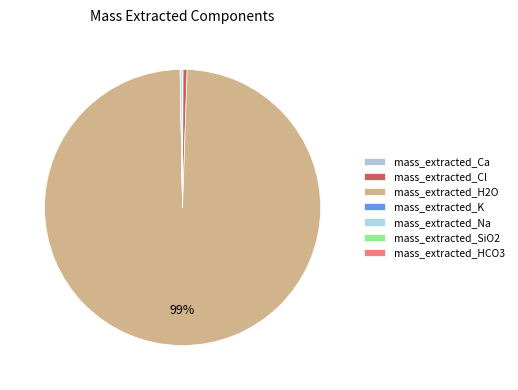

Which slice is the smallest?

mass_extracted_HCO3